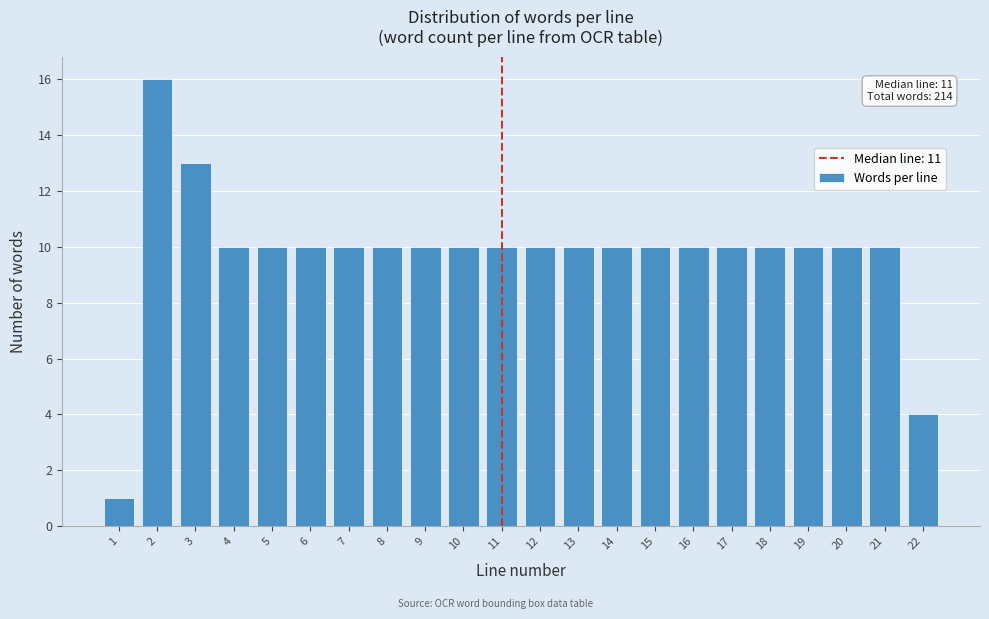

Reading left to right, transcribe all the data shown in this chart.

1	16	13	10	10	10	10	10	10	10	10	10	10	10	10	10	10	10	10	10	10	4